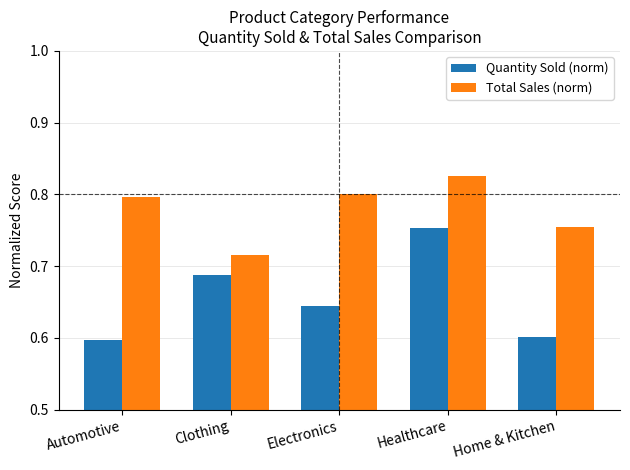

Rank the series by their maximum value, from highest to lowest.

Total Sales (norm), Quantity Sold (norm)